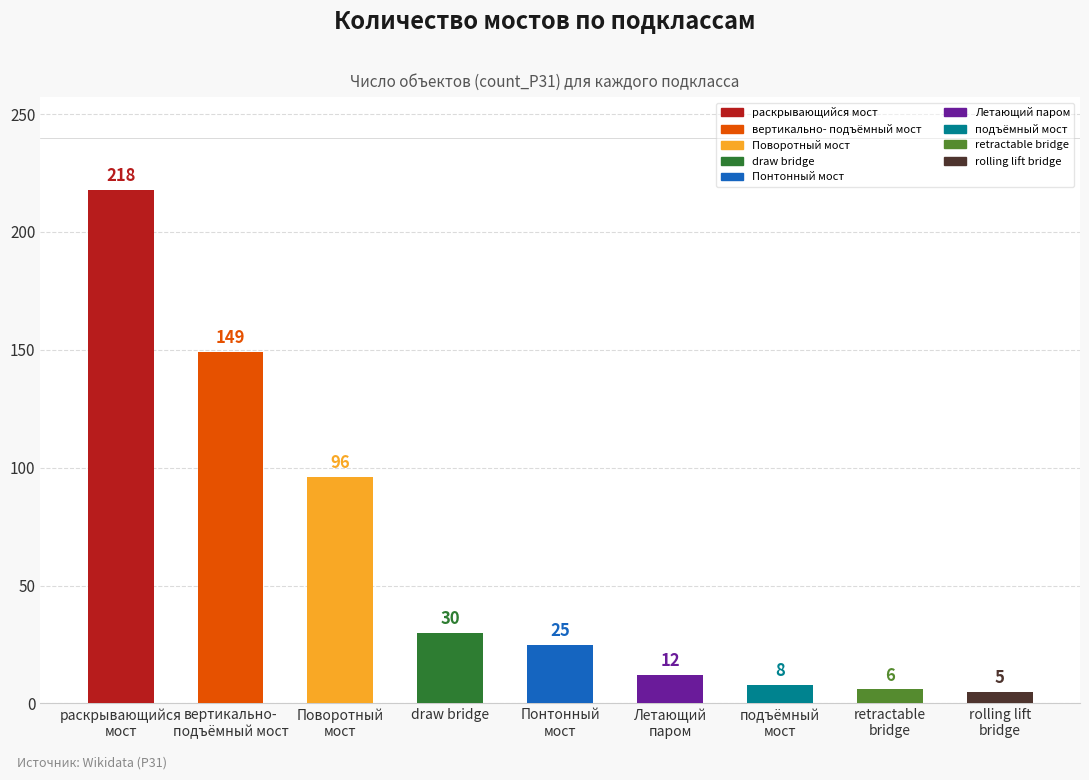

Reading right to left, transcribe all the data shown in this chart.

rolling lift
bridge=5	retractable
bridge=6	подъёмный
мост=8	Летающий
паром=12	Понтонный
мост=25	draw bridge=30	Поворотный
мост=96	вертикально-
подъёмный мост=149	раскрывающийся
мост=218